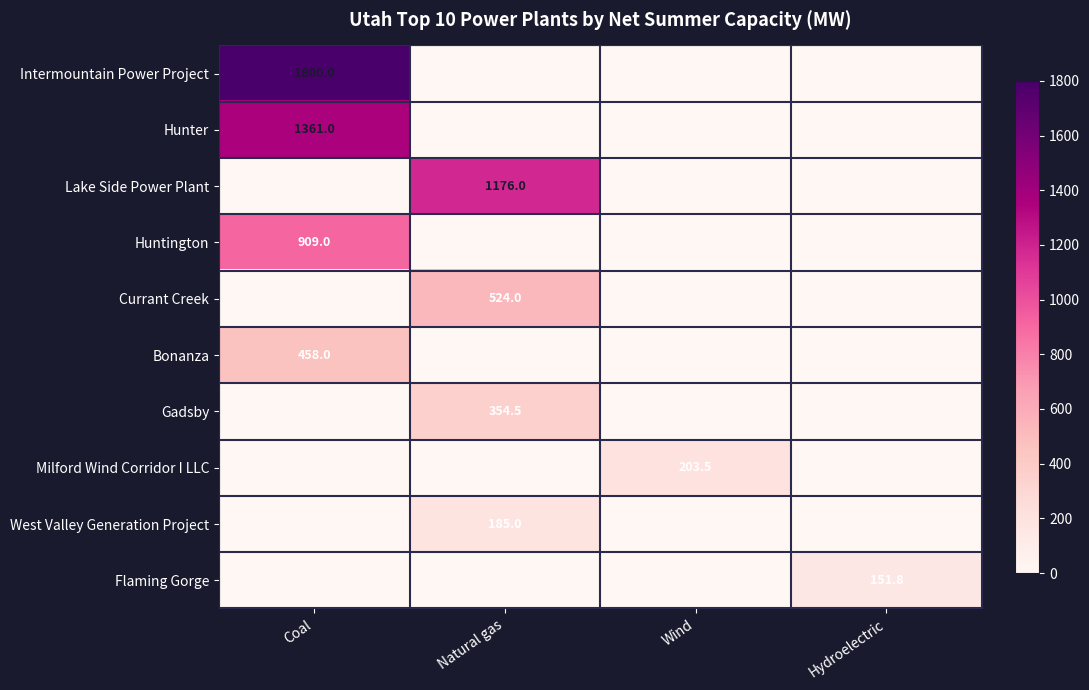

Which category has the highest value across all series?

Coal